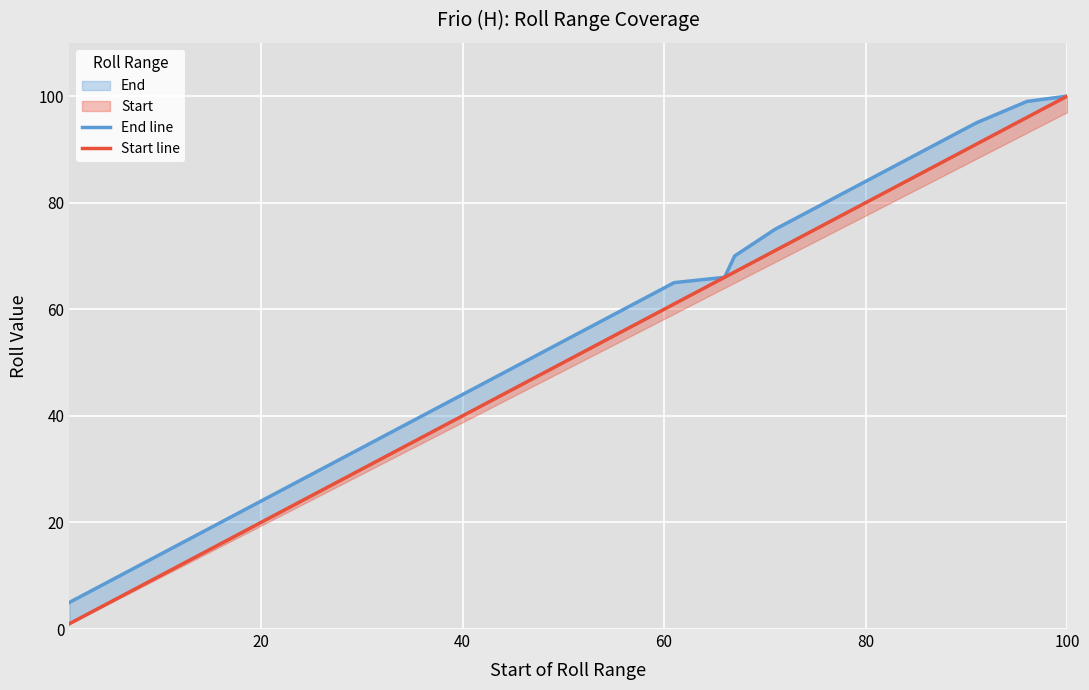

List the series in order of their peak value, lowest first.

End line, Start line